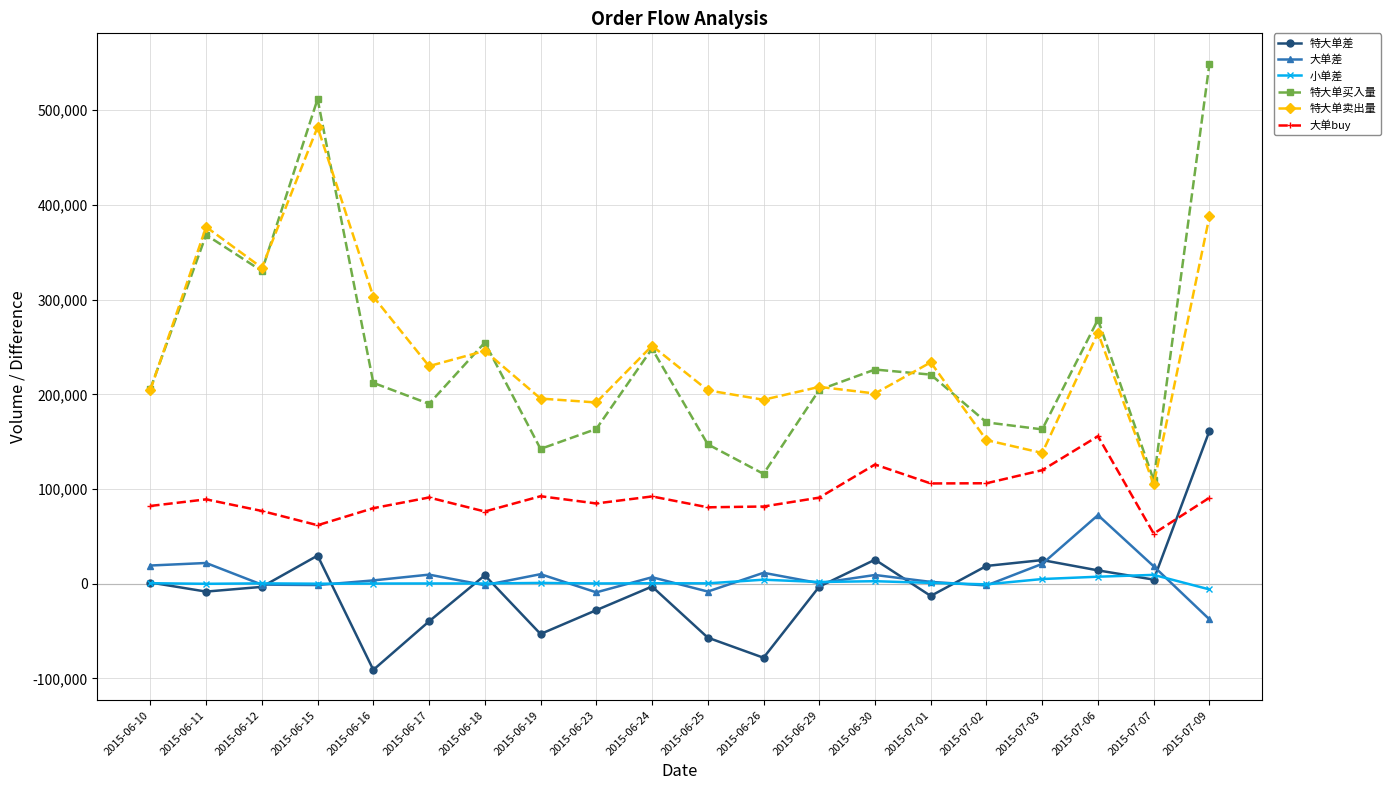

Which series has the largest range (max minus min)?

特大单买入量